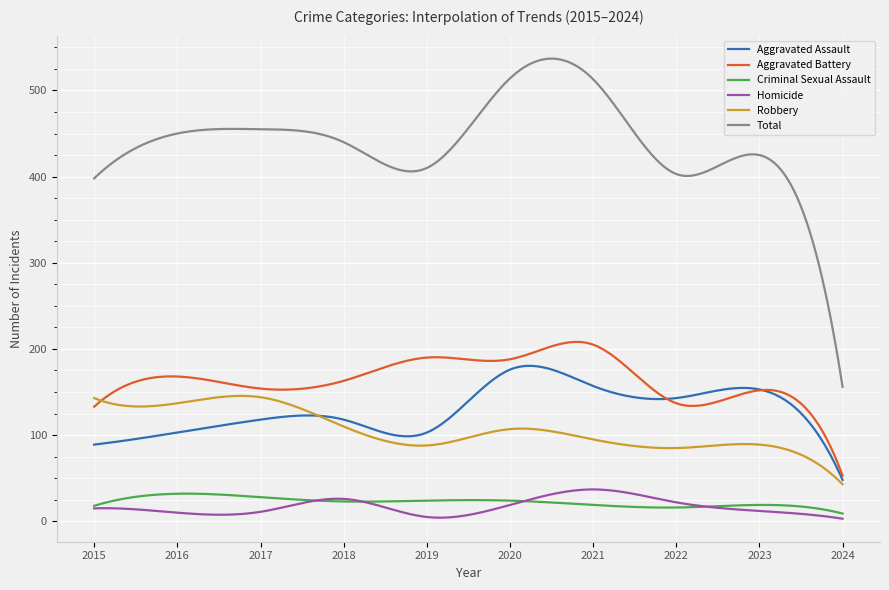

True or false: Homicide and Aggravated Assault cross at least once.

False